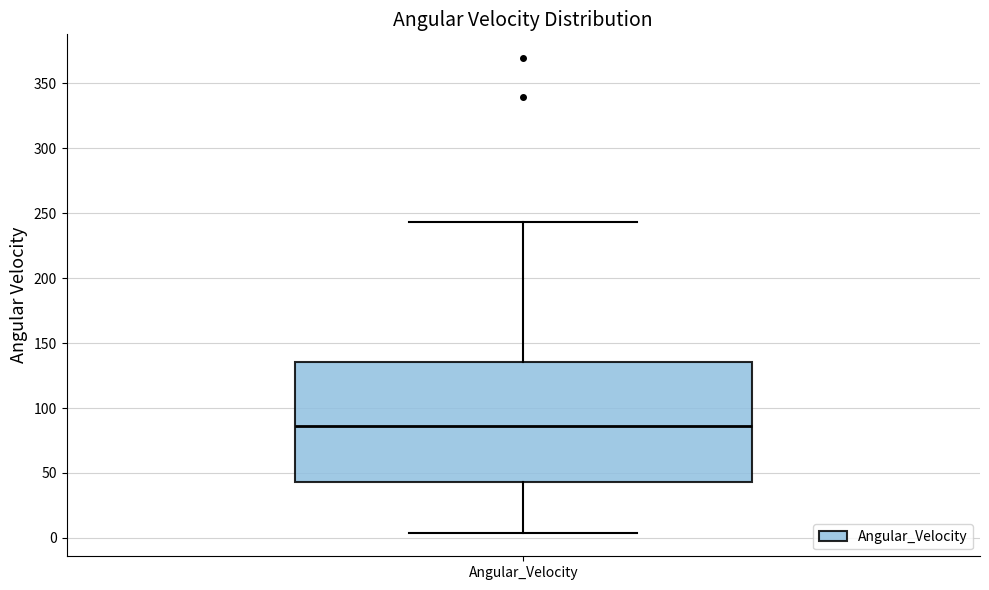

Where does the median line of the box for Angular_Velocity sit on the y-axis? The values are not printed on the chart, so give them approximately, as read against the axis.

85